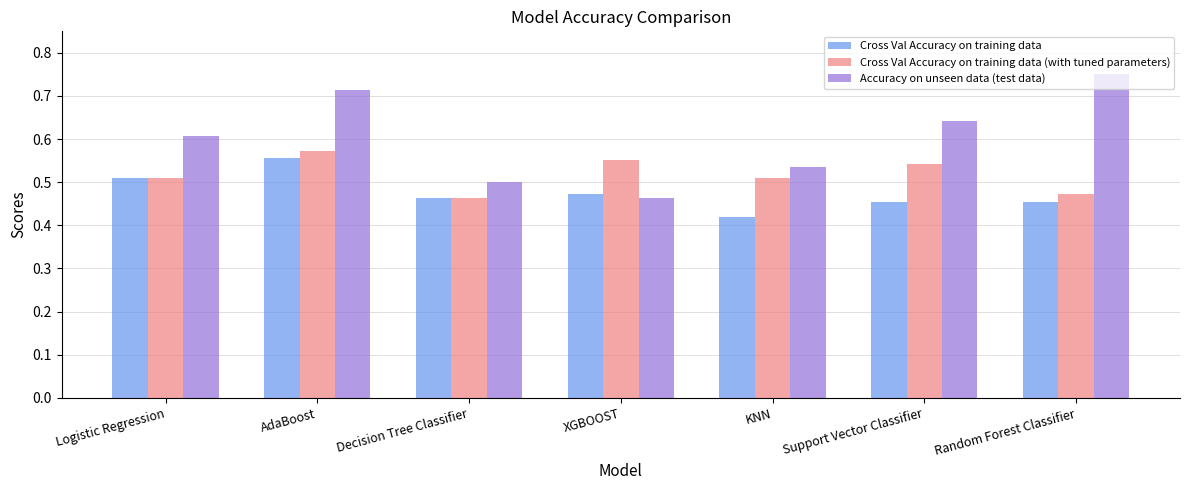

What is the difference between the highest and lowest values at Support Vector Classifier?

0.2